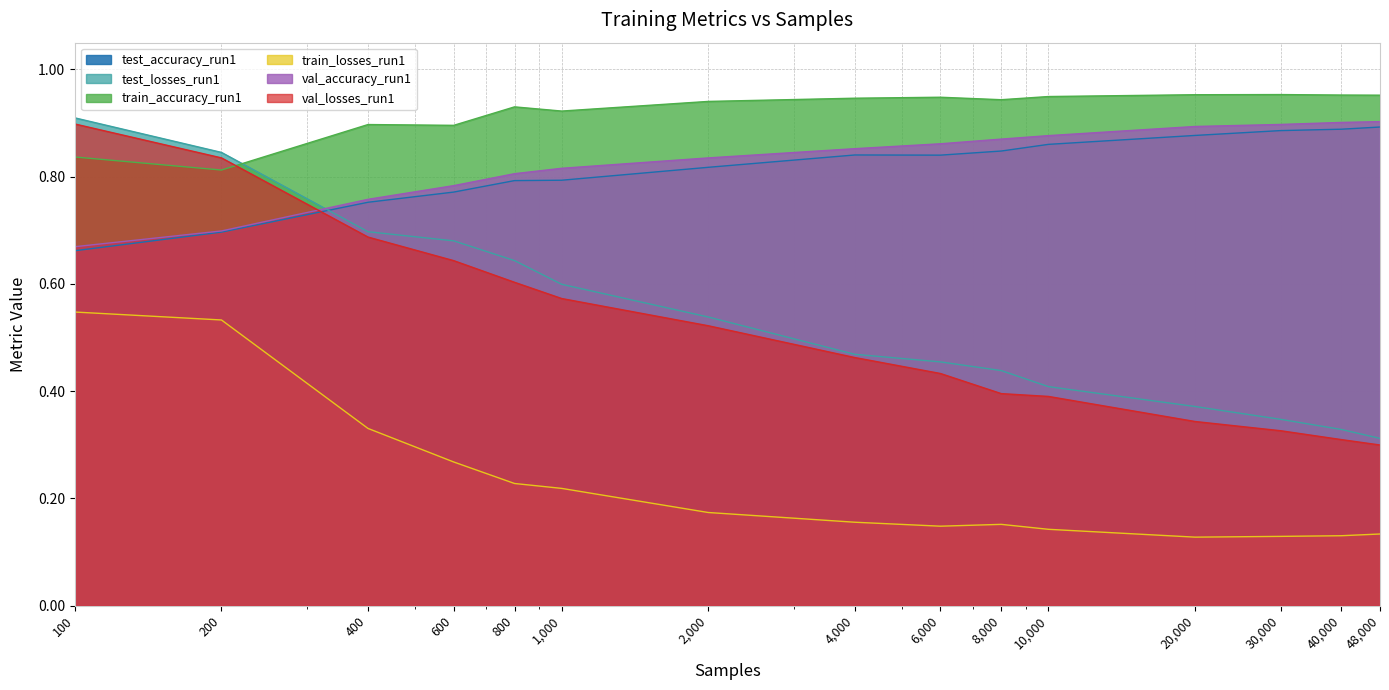

Reading left to right, extract all data points from this chart.

test_accuracy_run1: 0.7	0.7	0.8	0.8	0.8	0.8	0.8	0.8	0.8	0.8	0.9	0.9	0.9	0.9	0.9
test_losses_run1: 0.9	0.8	0.7	0.7	0.6	0.6	0.5	0.5	0.5	0.4	0.4	0.4	0.3	0.3	0.3
train_accuracy_run1: 0.8	0.8	0.9	0.9	0.9	0.9	0.9	0.9	0.9	0.9	0.9	1.0	1.0	1.0	1.0
train_losses_run1: 0.5	0.5	0.3	0.3	0.2	0.2	0.2	0.2	0.1	0.2	0.1	0.1	0.1	0.1	0.1
val_accuracy_run1: 0.7	0.7	0.8	0.8	0.8	0.8	0.8	0.9	0.9	0.9	0.9	0.9	0.9	0.9	0.9
val_losses_run1: 0.9	0.8	0.7	0.6	0.6	0.6	0.5	0.5	0.4	0.4	0.4	0.3	0.3	0.3	0.3